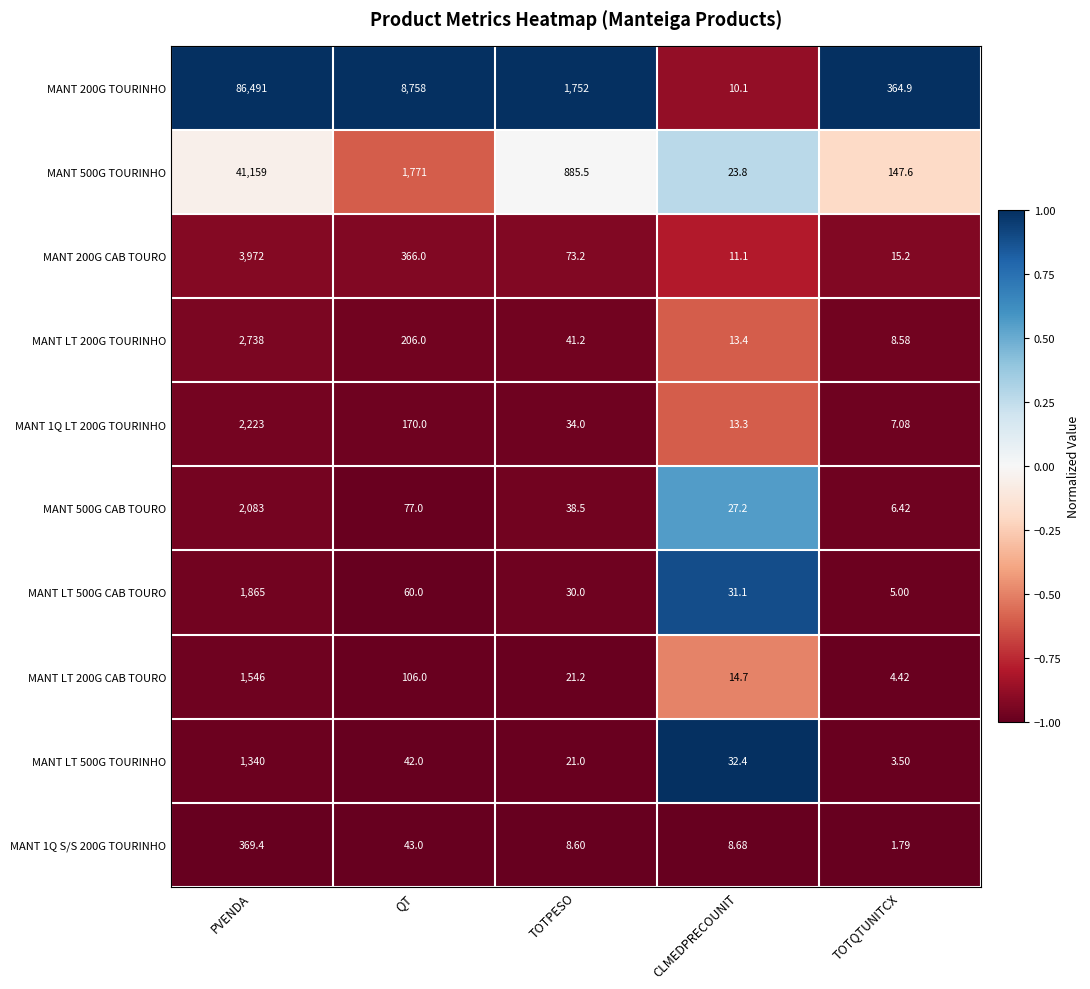

At which category is the sum across all series the highest?

PVENDA